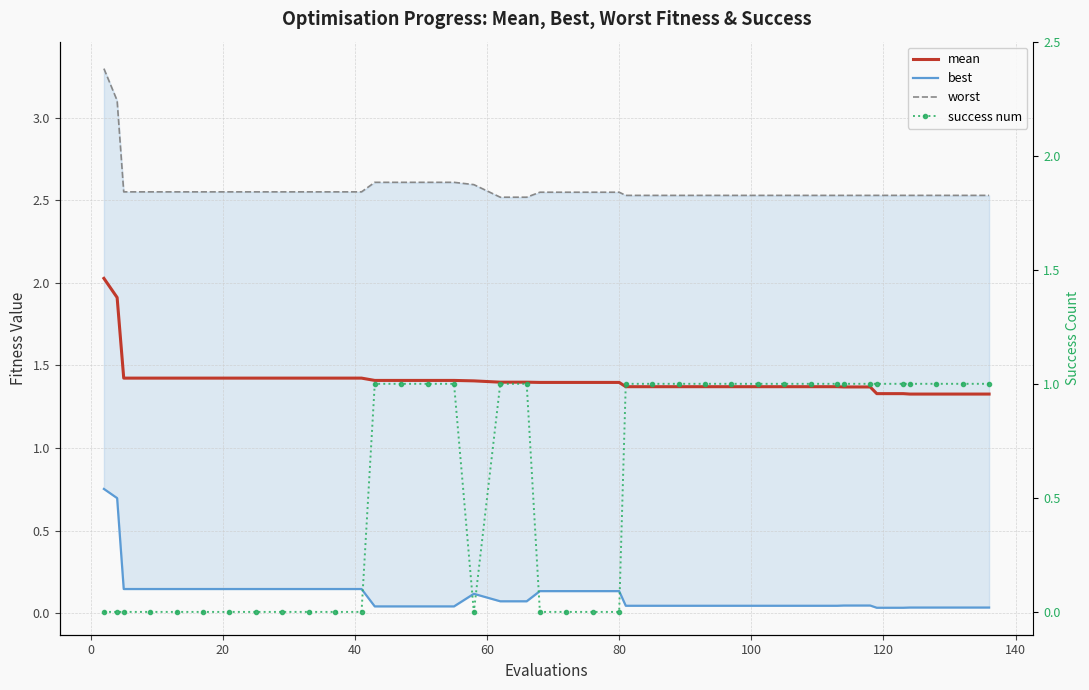

What are all the series names shown in the legend?

mean, best, worst, success num